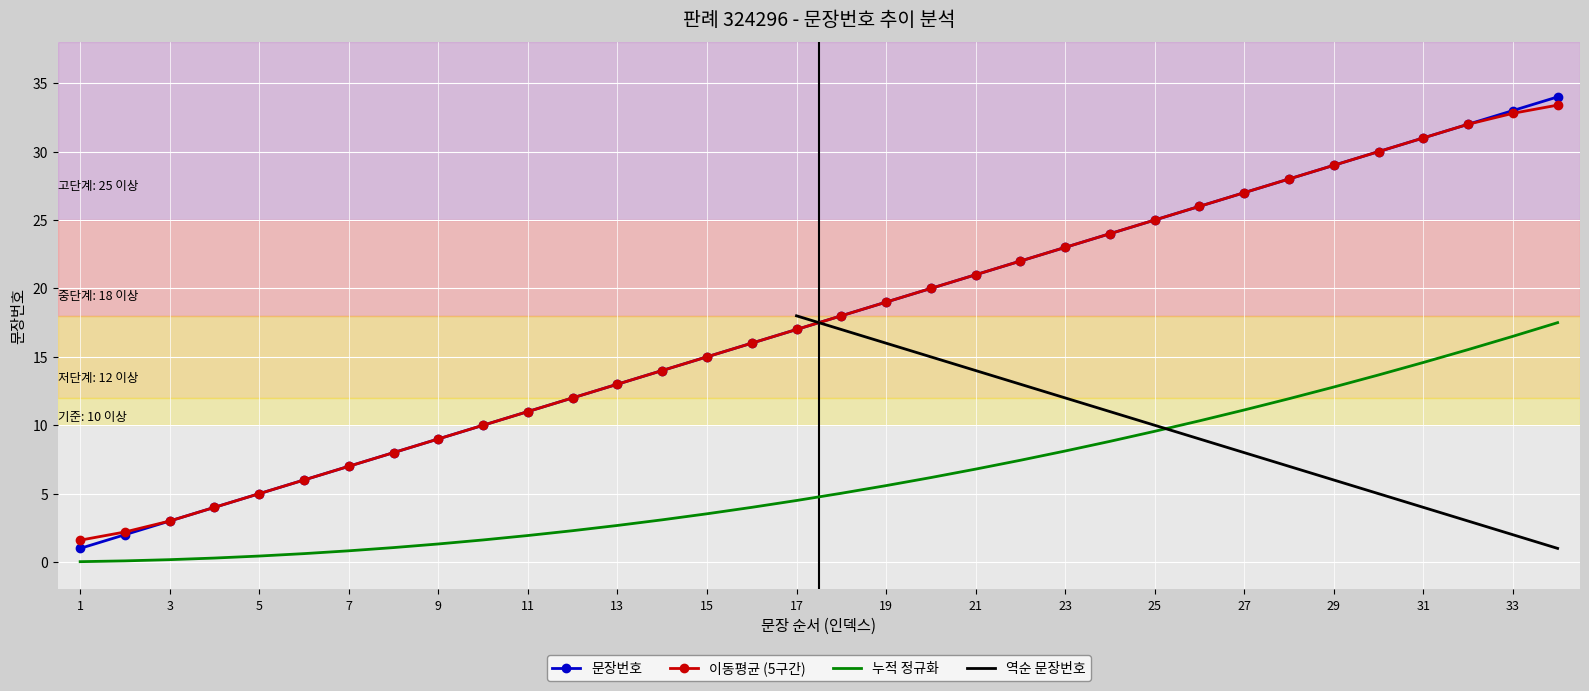

How many data points are less than 18?

17